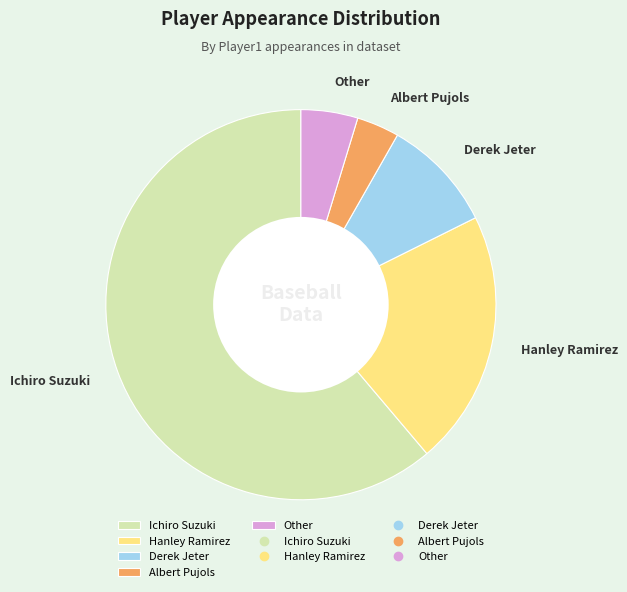

Which slice is the smallest?

Albert Pujols